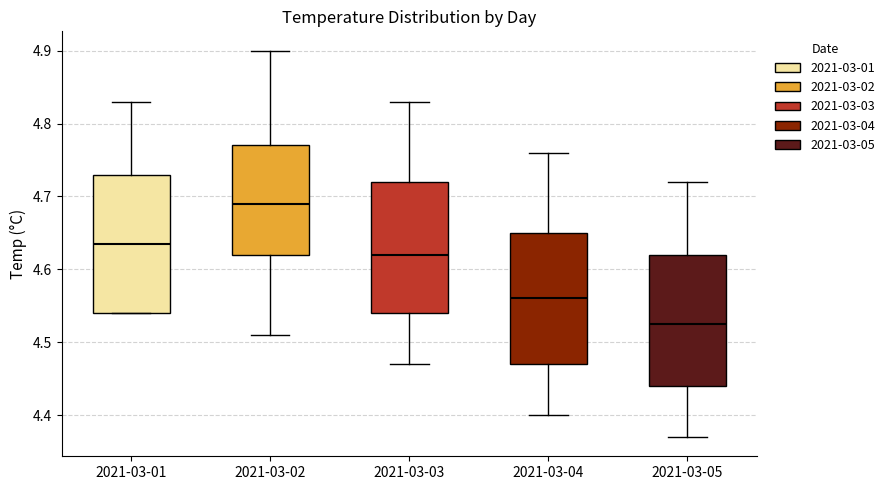

Which box has the lowest median line?

2021-03-05